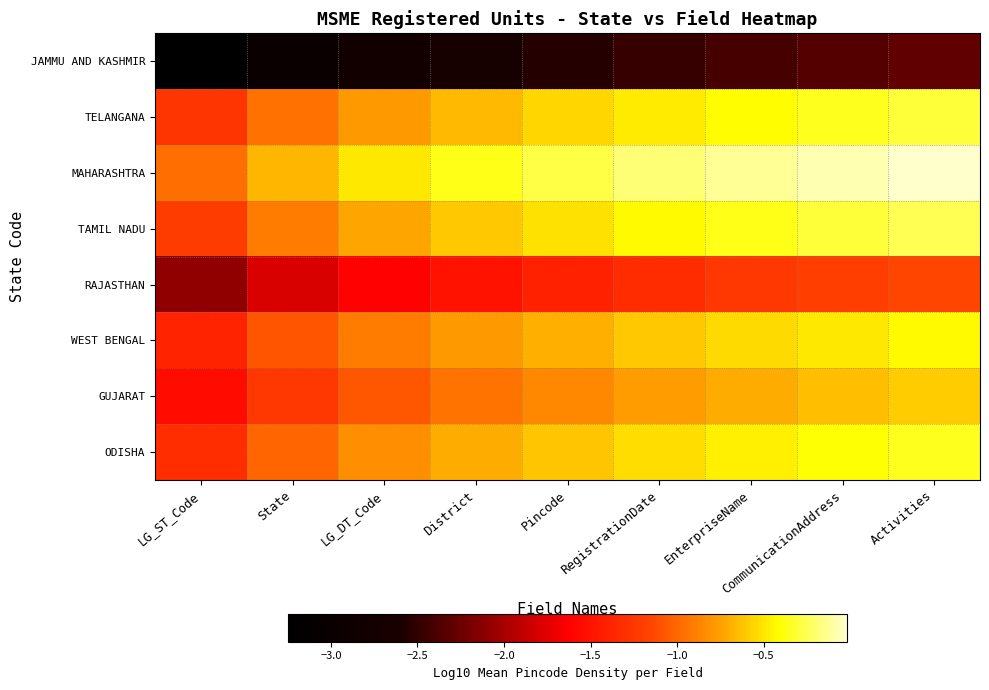

Between LG_DT_Code and District, which is larger?

District